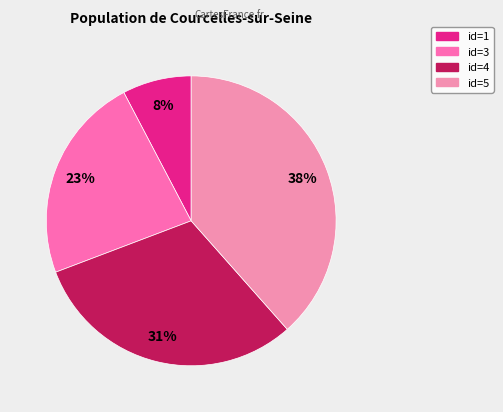

Count the number of slices in the pie.

4